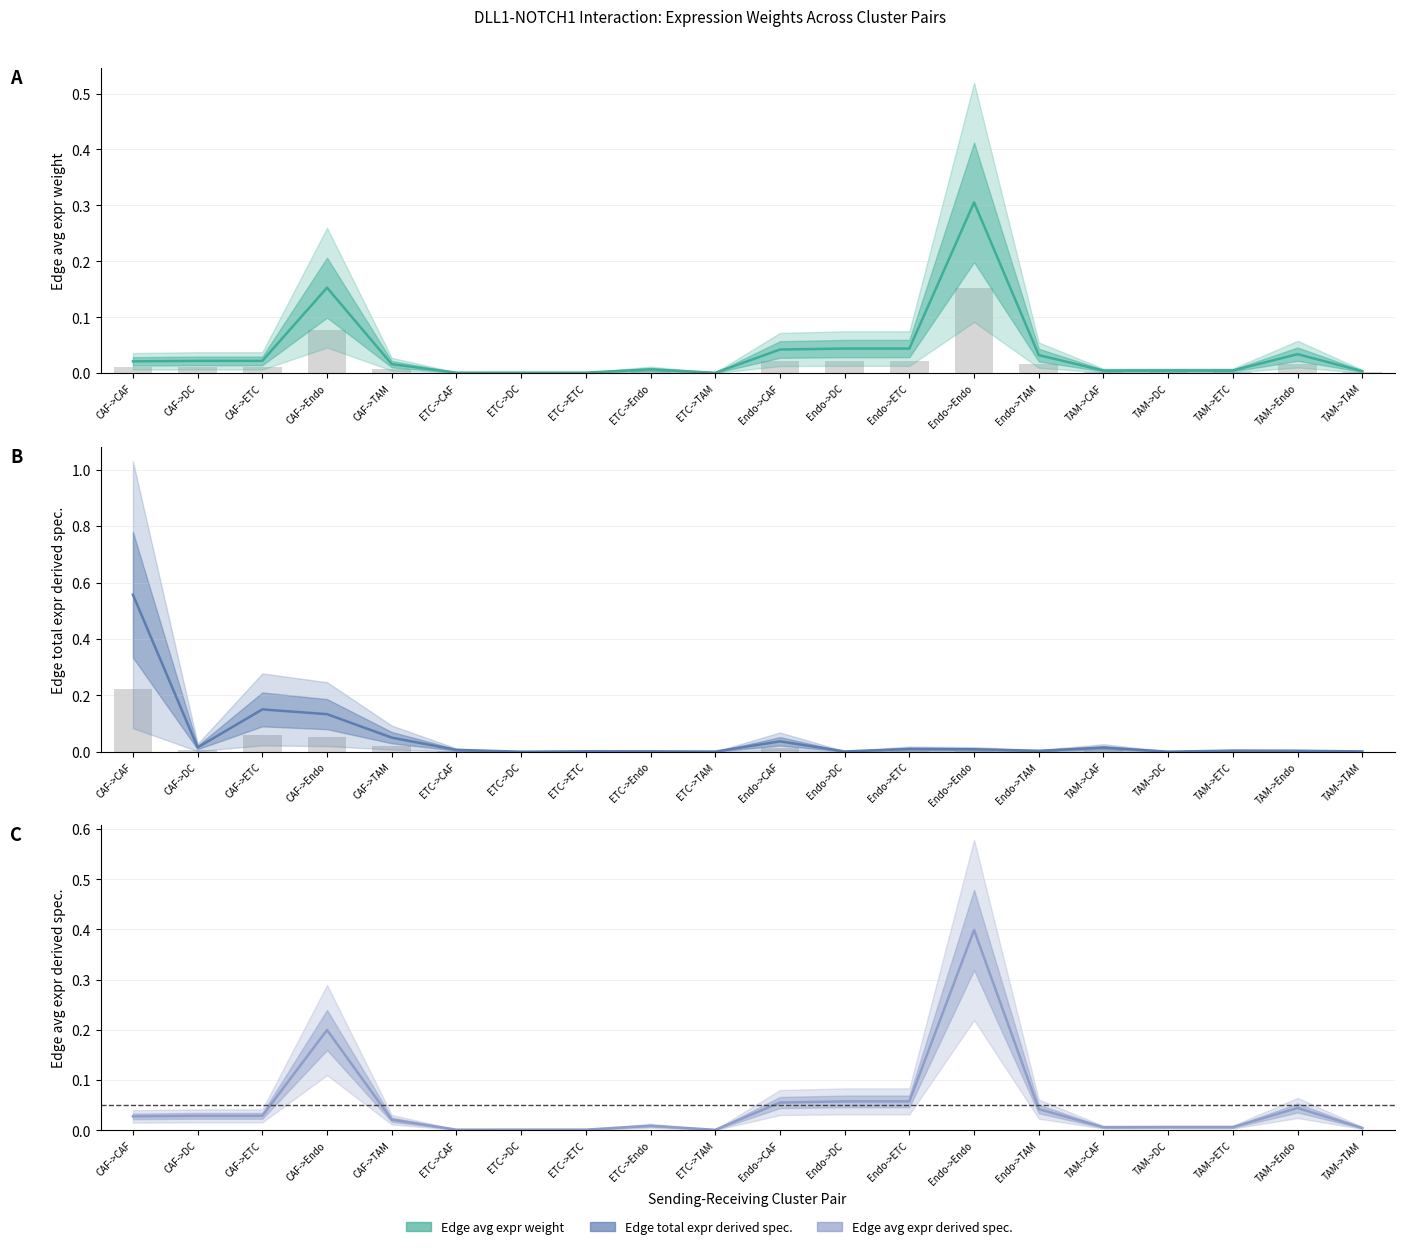

How many bars are there in each group?

4